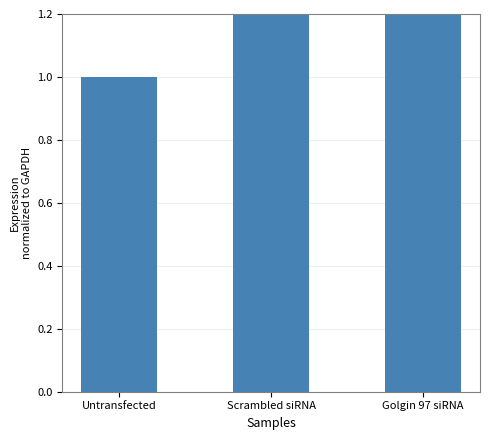

List the labels in order of value, largest first.

Golgin 97 siRNA, Scrambled siRNA, Untransfected